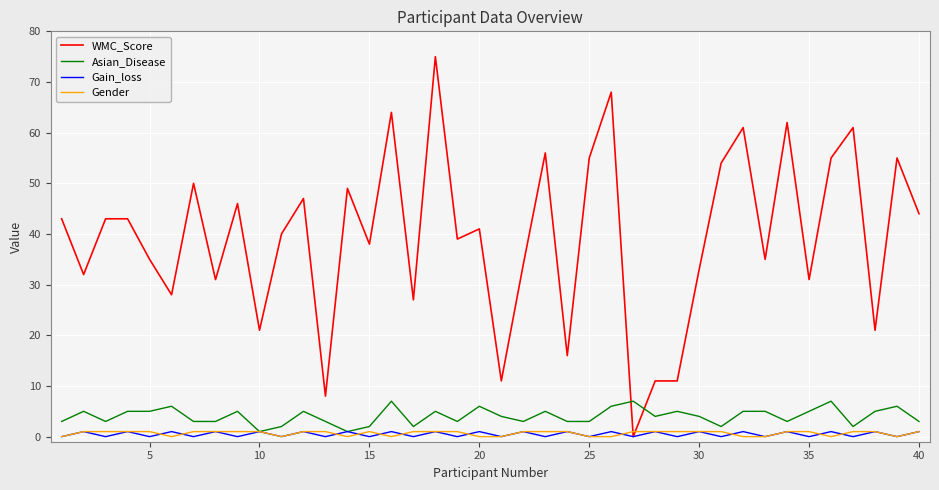

How many lines are shown in the chart?

4